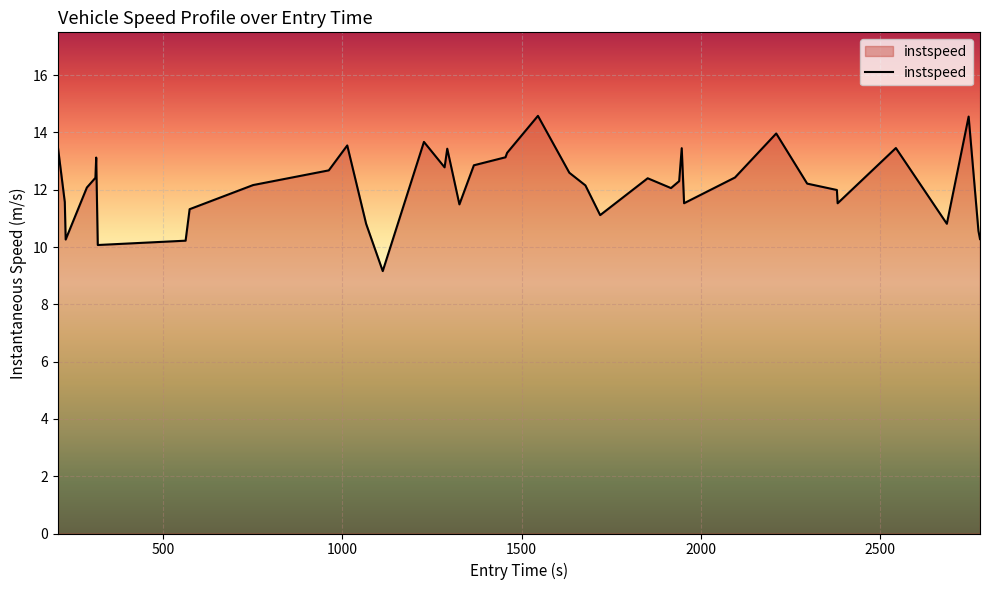

What is the minimum value shown in the chart?

9.2